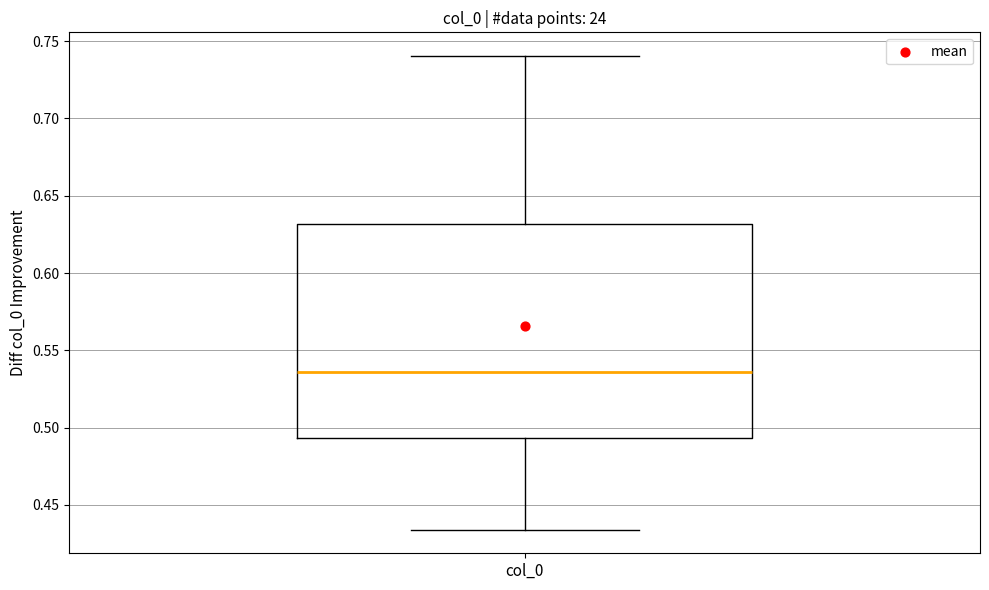

Where does the upper whisker of the box for col_0 end on the y-axis? The values are not printed on the chart, so give them approximately, as read against the axis.

0.740